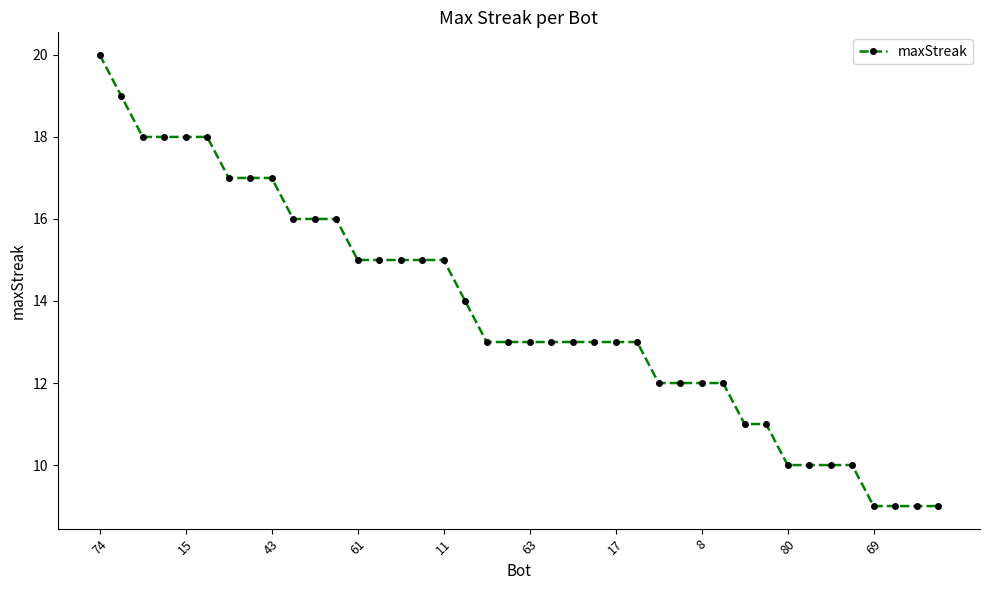

Reading right to left, extract all data points from this chart.

9	9	9	9	10	10	10	10	11	11	12	12	12	12	13	13	13	13	13	13	13	13	14	15	15	15	15	15	16	16	16	17	17	17	18	18	18	18	19	20